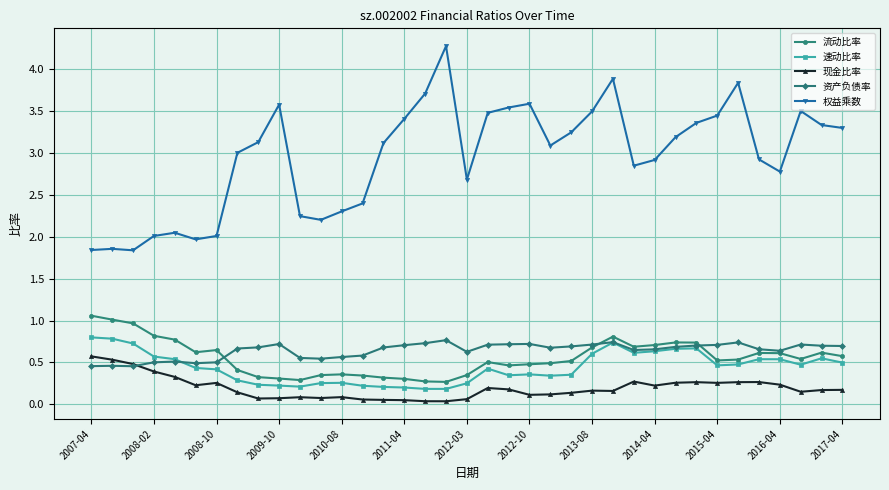

What is the value of the 权益乘数 point at the 27th from the left?

2.8